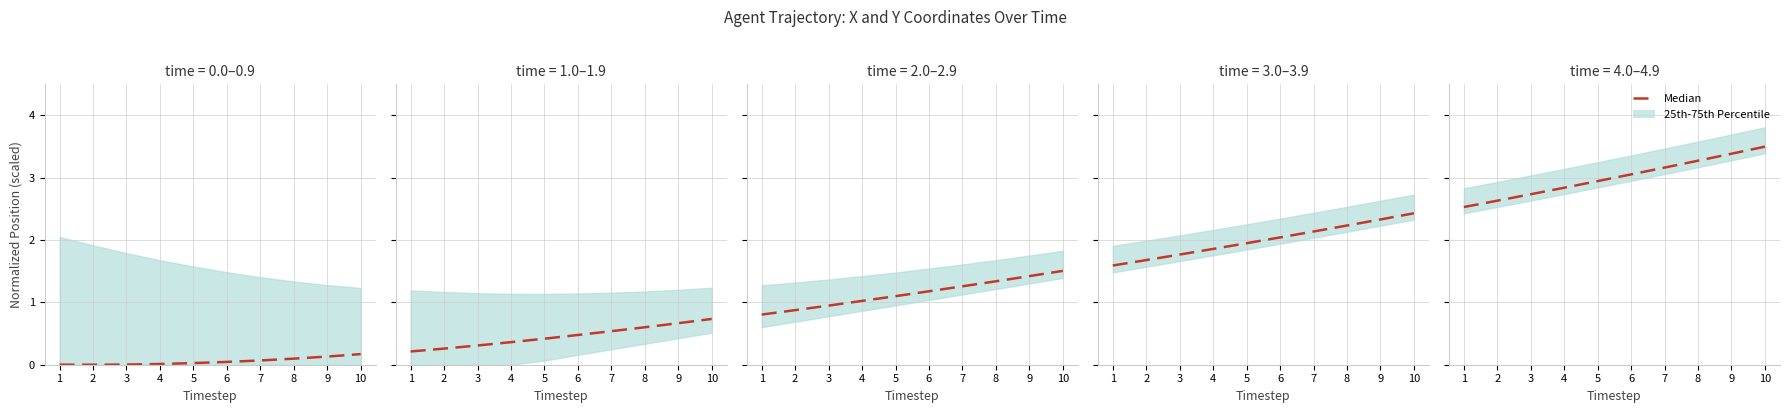

True or false: there are more than 2 points higher than both neighbors.

False